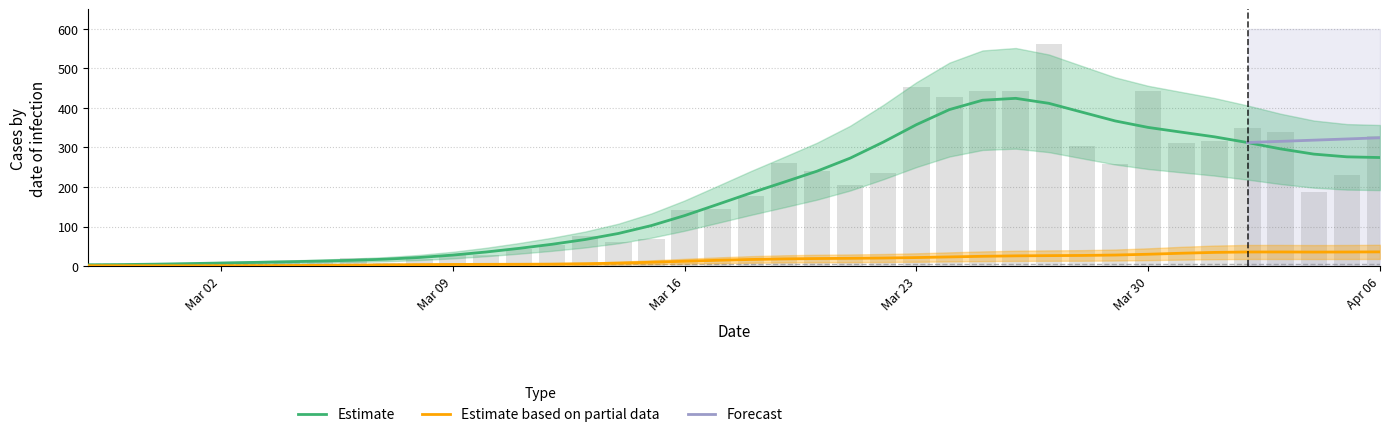

What is the label of the 38th bar from the right?

2020-02-29